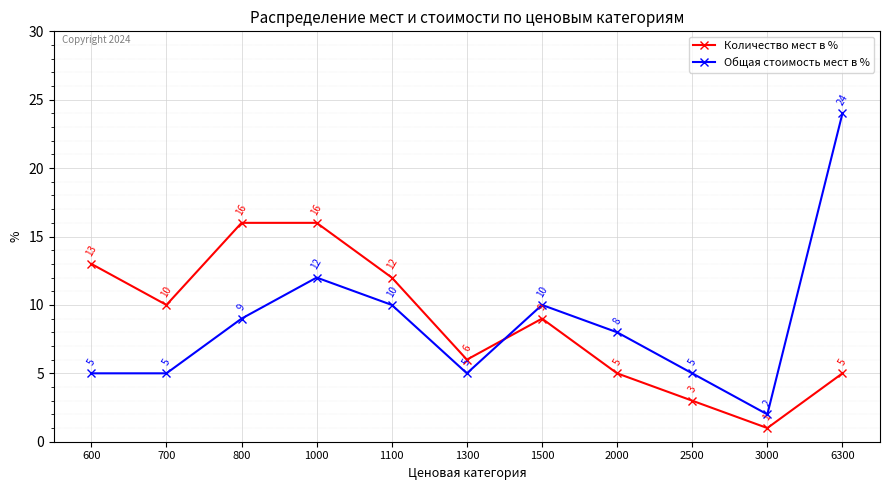

The Количество мест в % series shows 13 at 600. True or false?

True